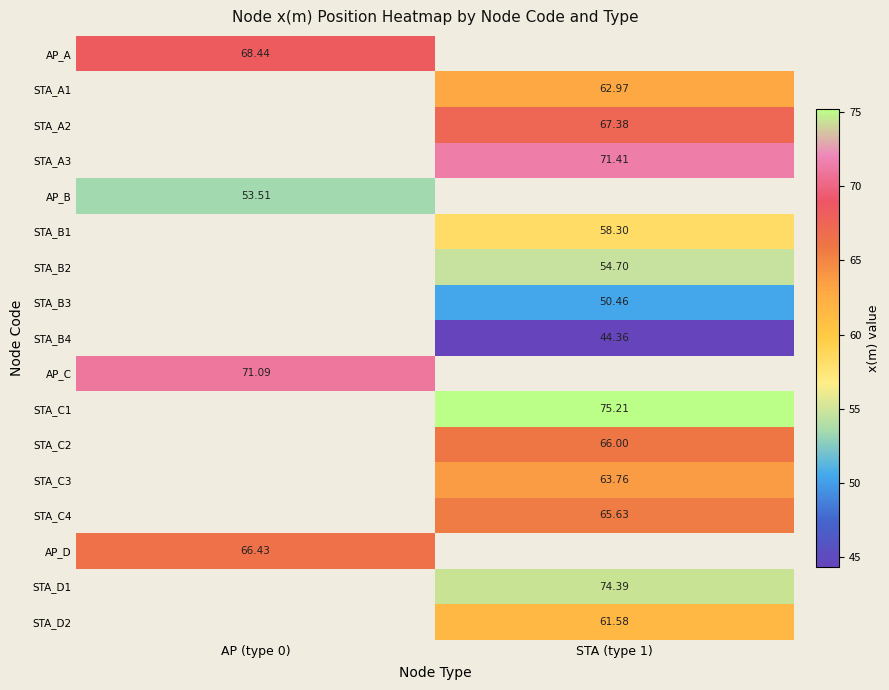

What is the minimum value shown in the chart?

44.4